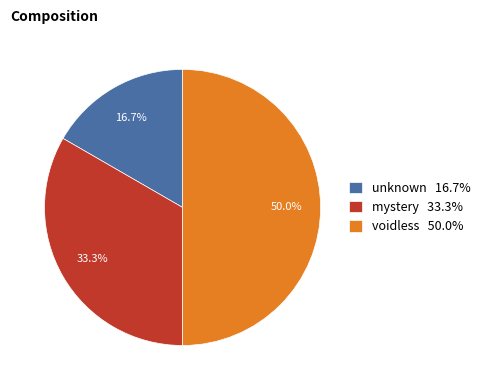

Combined, what portion of the pie is voidless and unknown?

66.7%